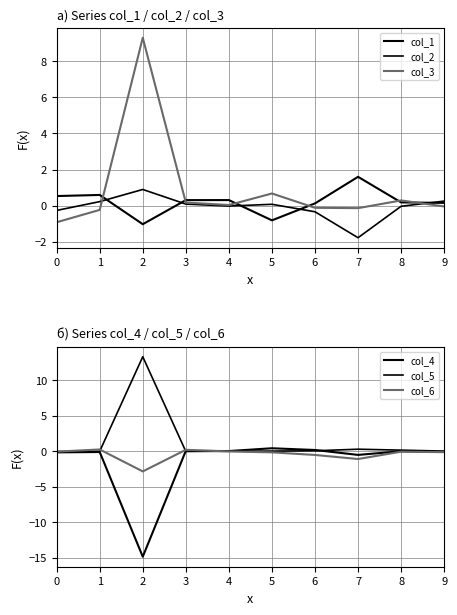

Between which two adjacent categories do col_4 and col_3 first intersect?

1 and 2